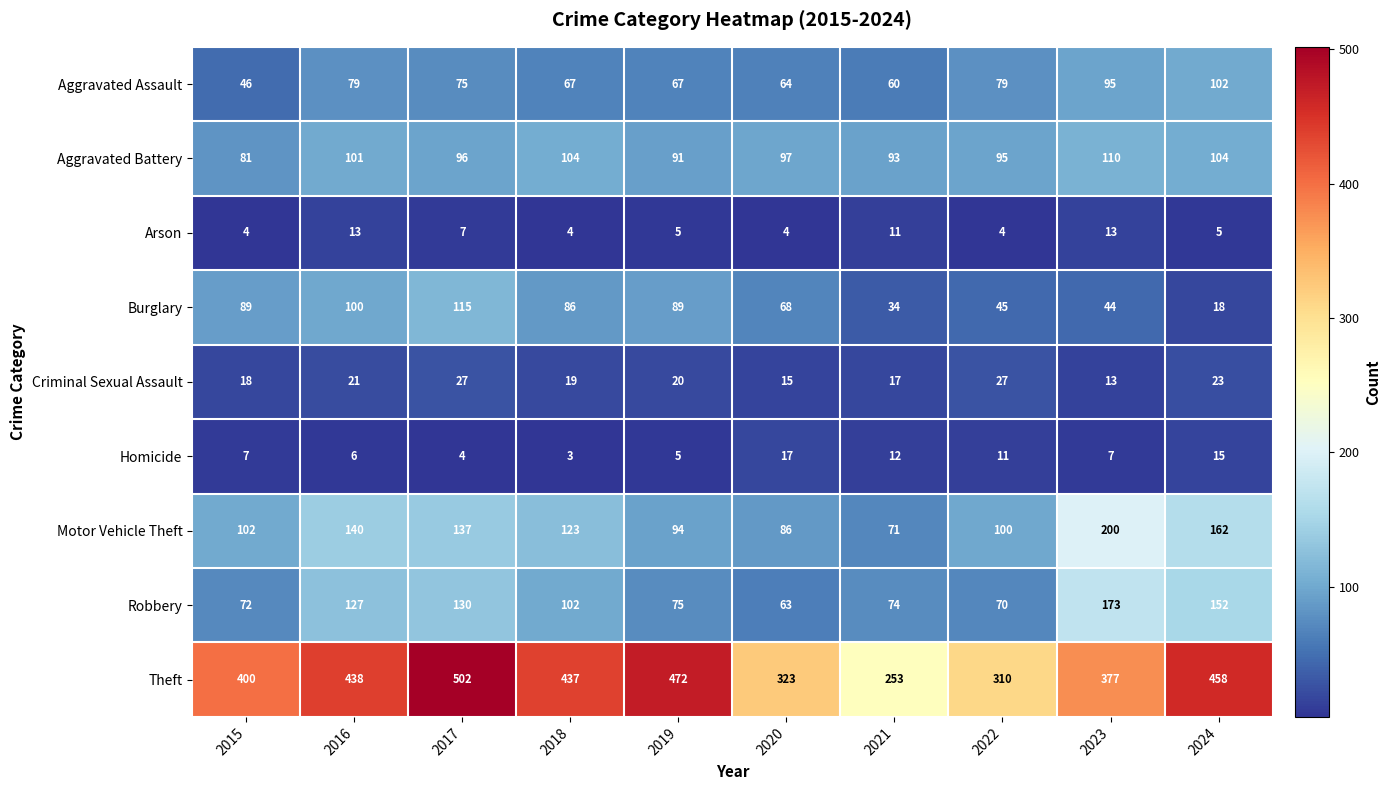

At which label is Robbery closest to 118?

2016